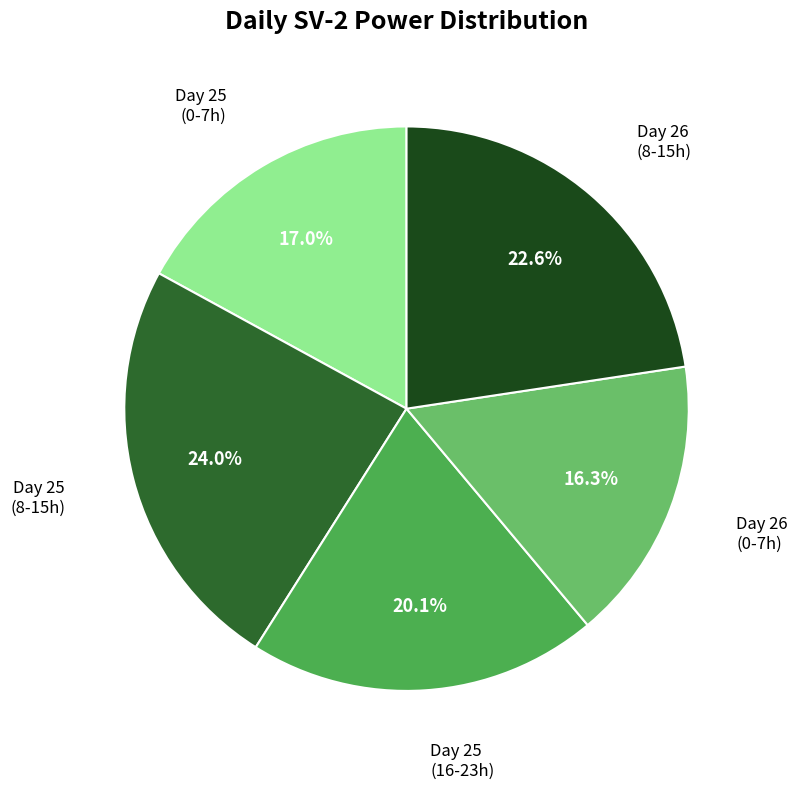

Is there a majority slice in this chart?

No